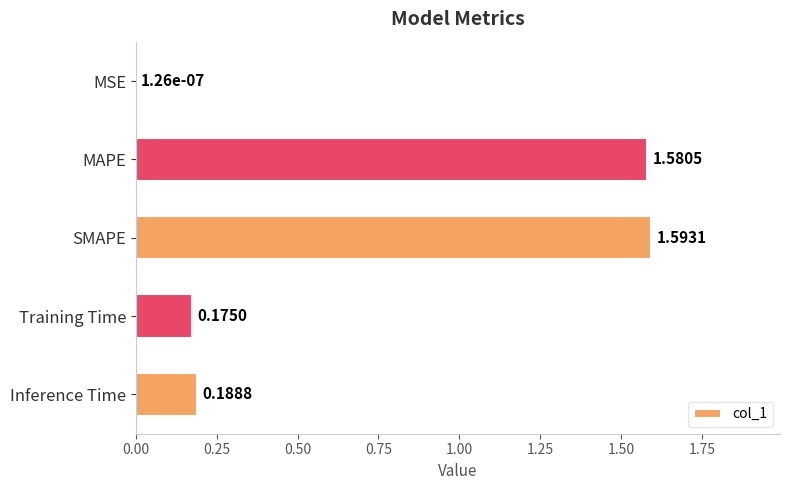

Between Training Time and Inference Time, which is larger?

Inference Time